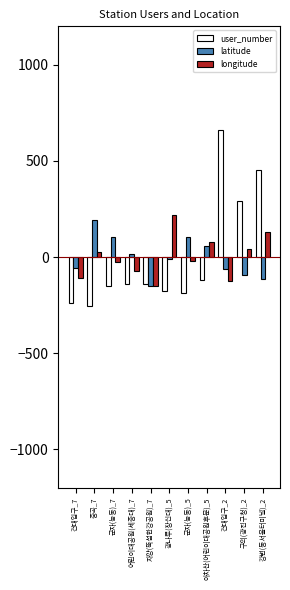

The user_number series shows 71.2 at 구의(광진구청)_2. True or false?

False